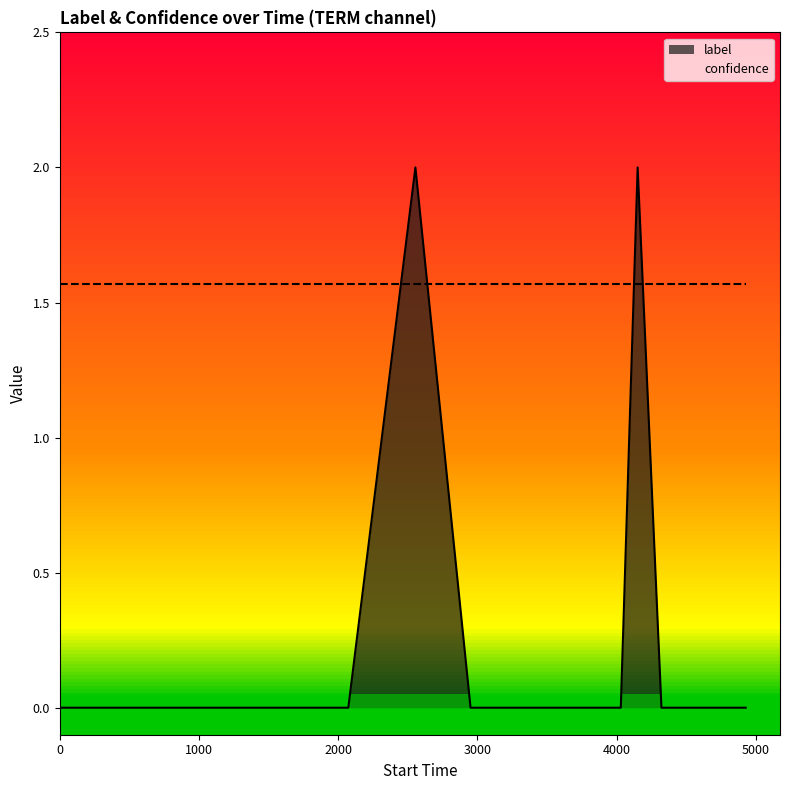

What is the sum of all values?

4